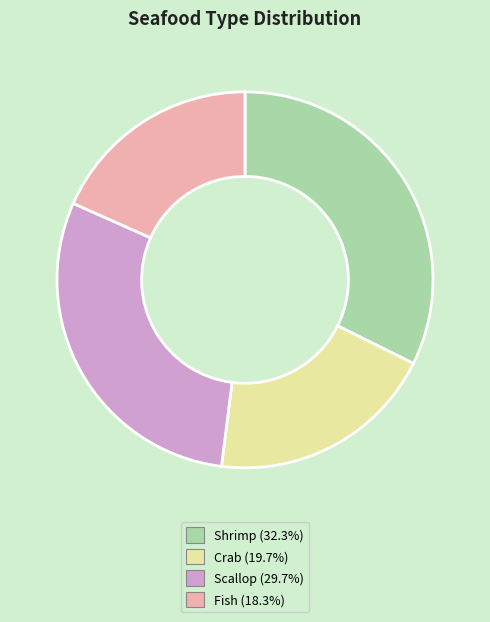

The Scallop slice represents 30% of the pie. True or false?

True